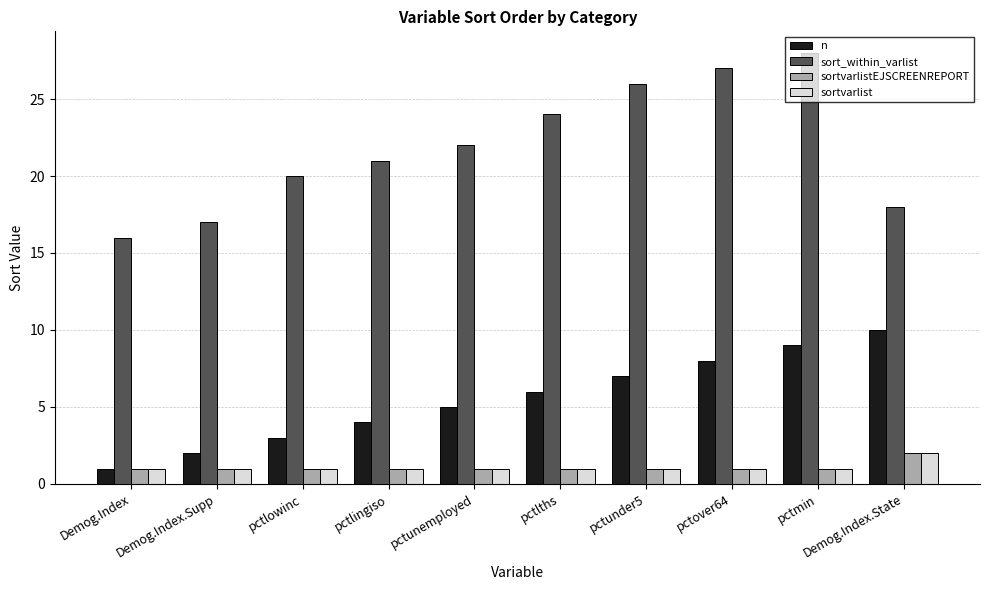

What is the approximate value of n at pctmin?

9